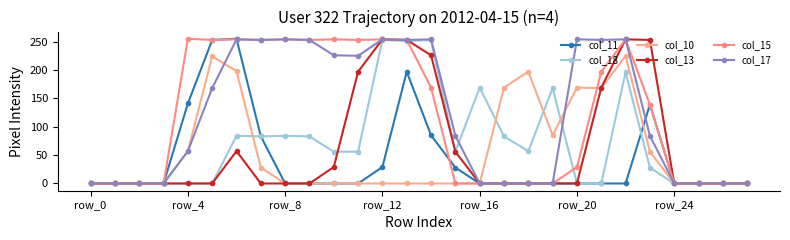

What is the greatest value displayed?

255